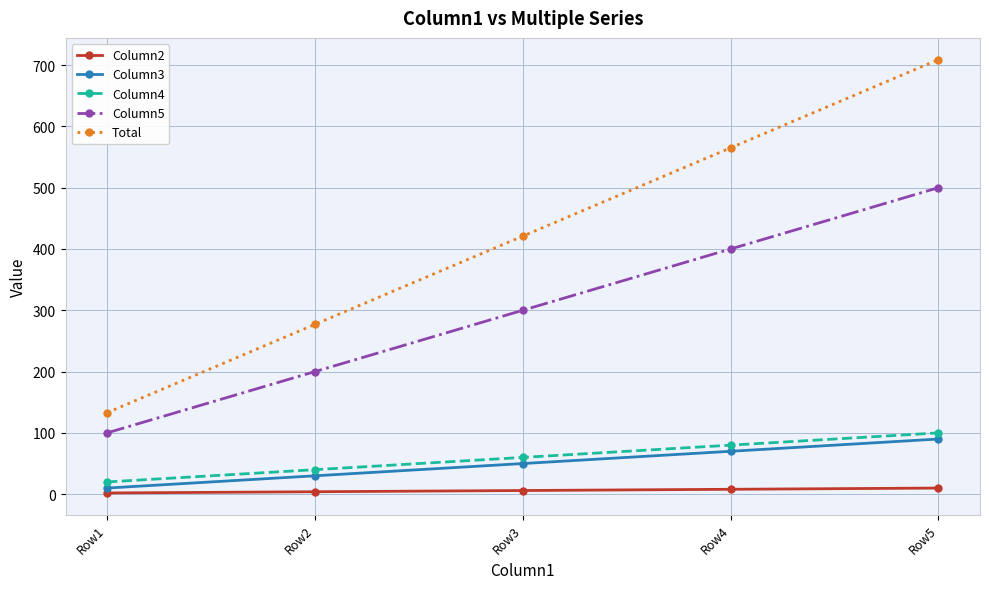

Which series has the largest total across all categories?

Total